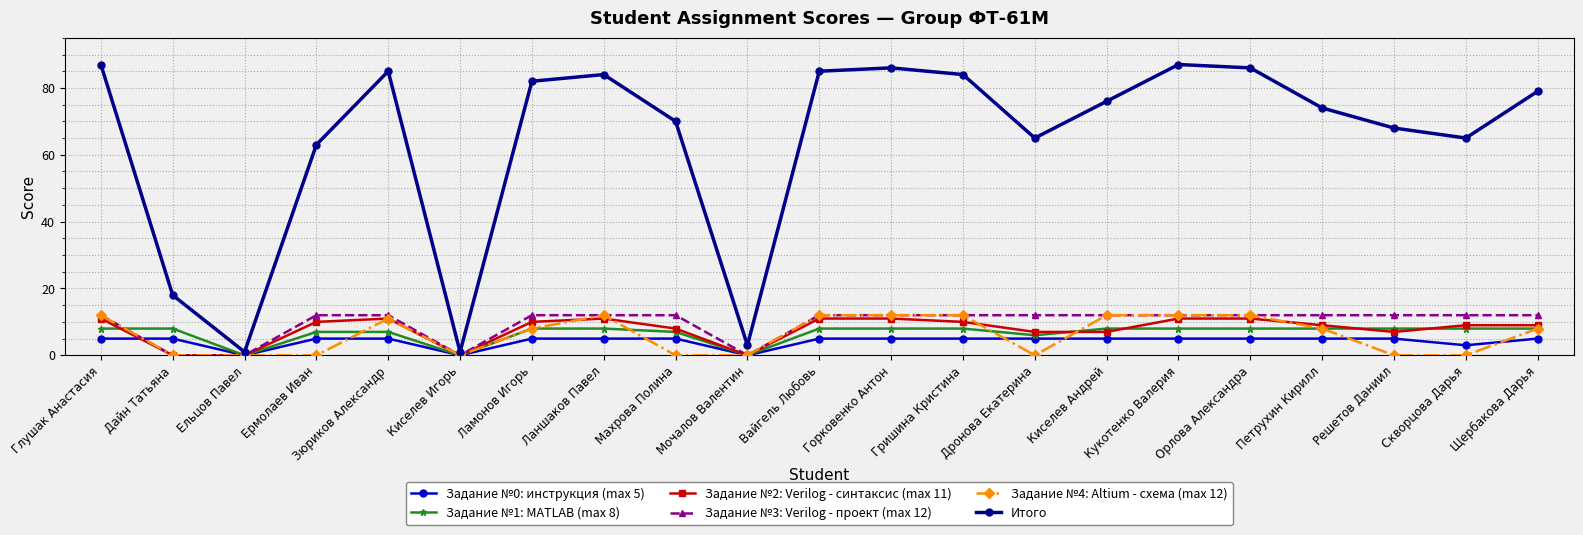

What is the difference between the maximum and minimum values in the Задание №3: Verilog - проект (max 12) series?

12